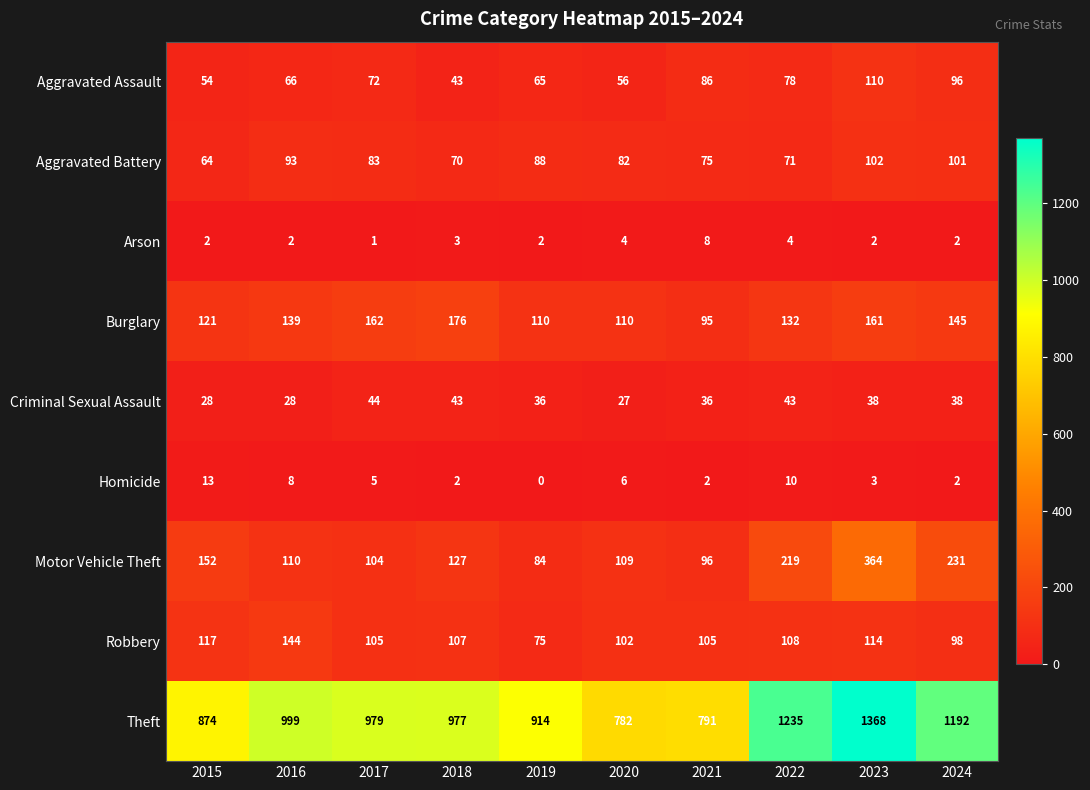

Which series has the largest total across all categories?

Theft